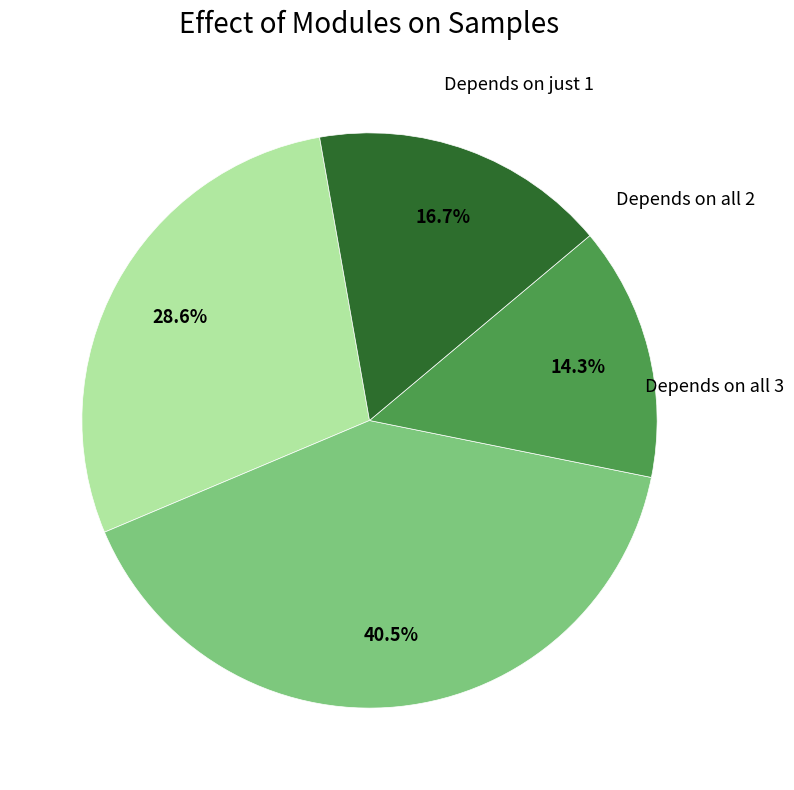

Is there a majority slice in this chart?

No